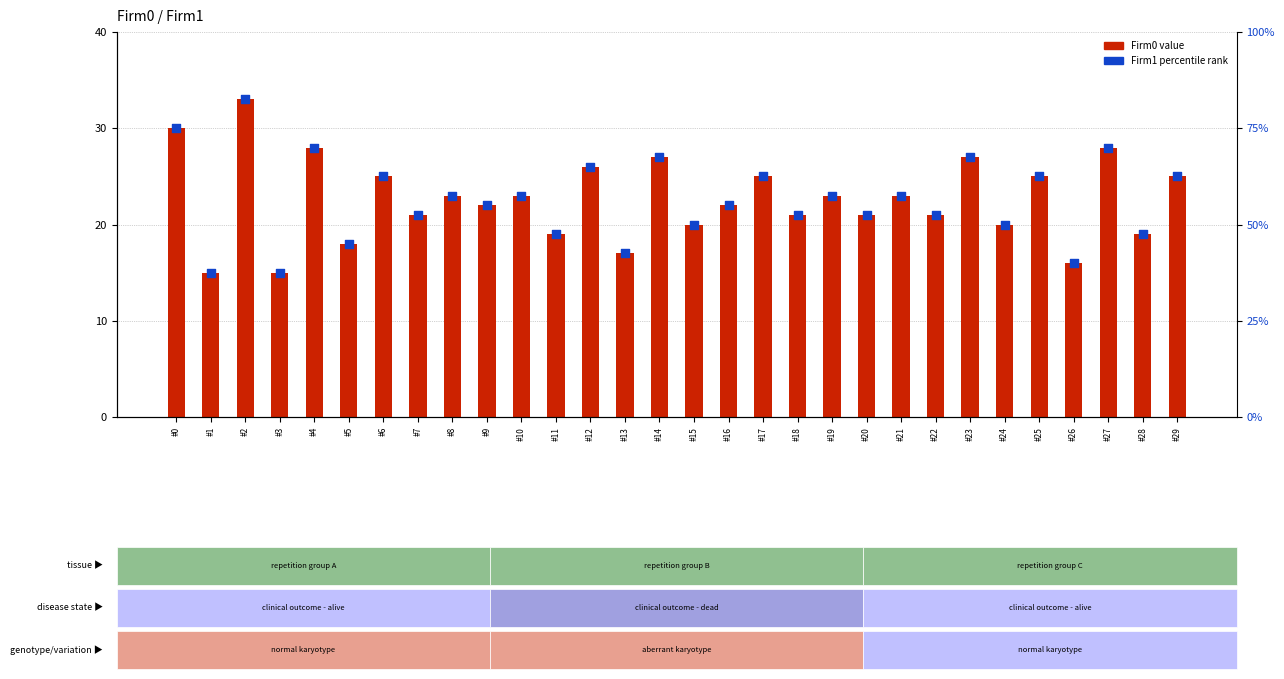

What is the total value across all series at #13?

59.5